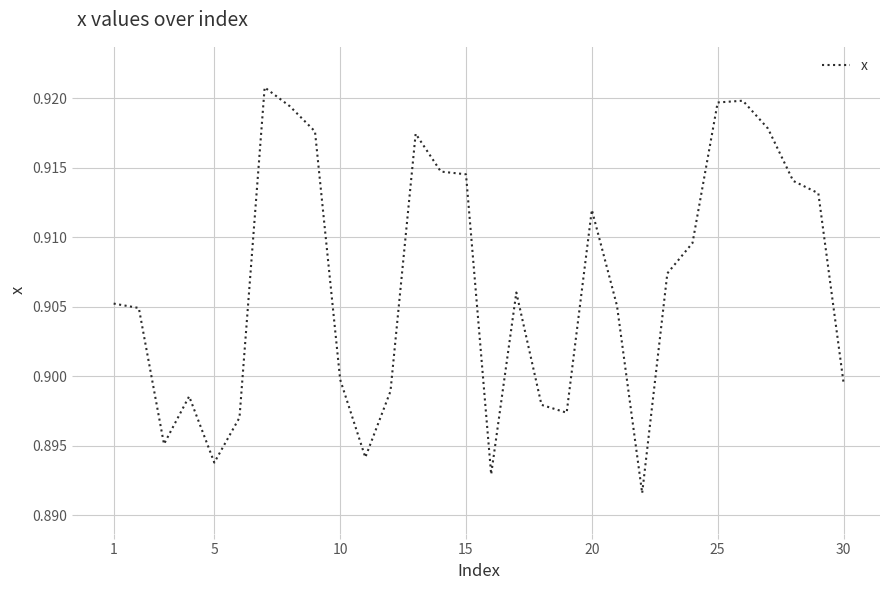

True or false: the data shows 0.3 at 25.

False